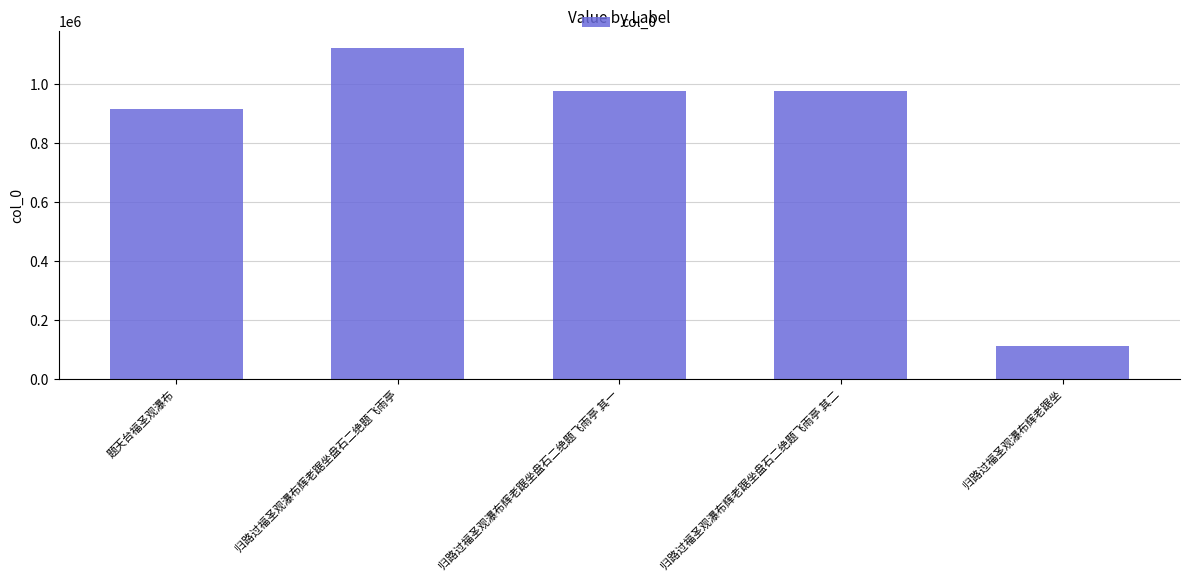

What is the label of the 5th bar from the left?

归路过福圣观瀑布辉老踞坐